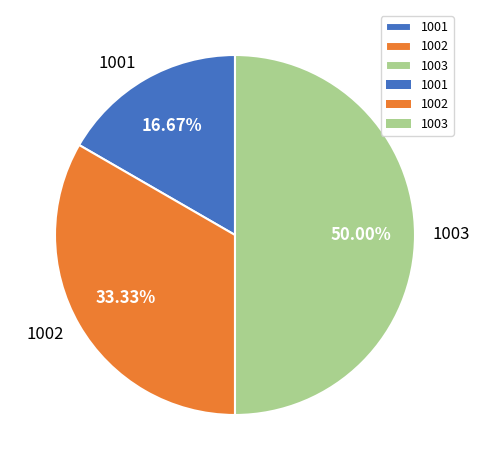

Which slice is the largest?

1003